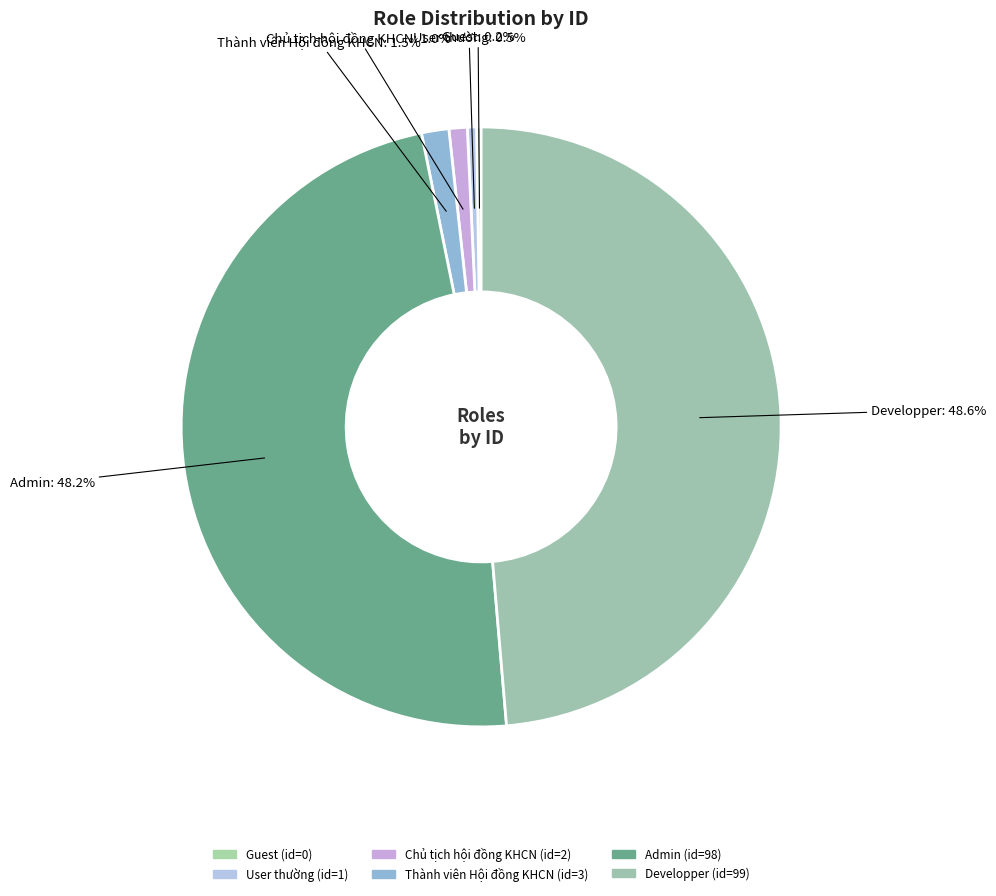

The Guest slice represents 0% of the pie. True or false?

True